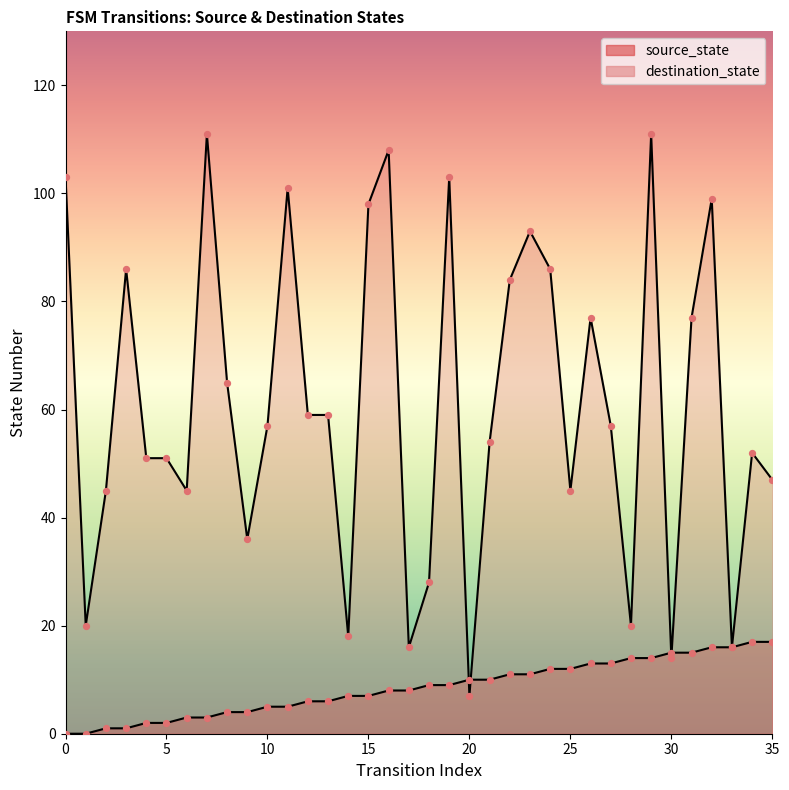

Which series has the largest total across all categories?

destination_state